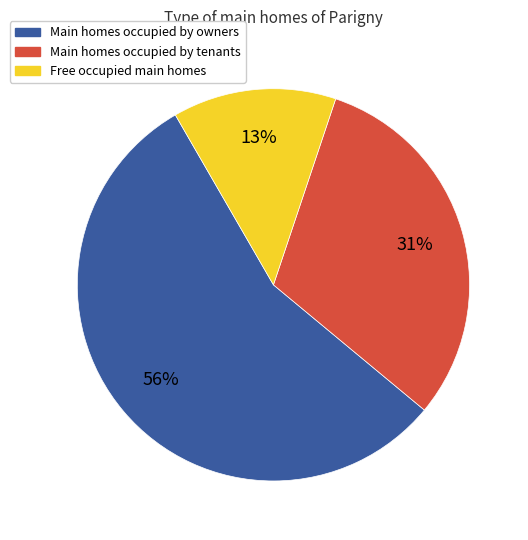

Is there a majority slice in this chart?

Yes